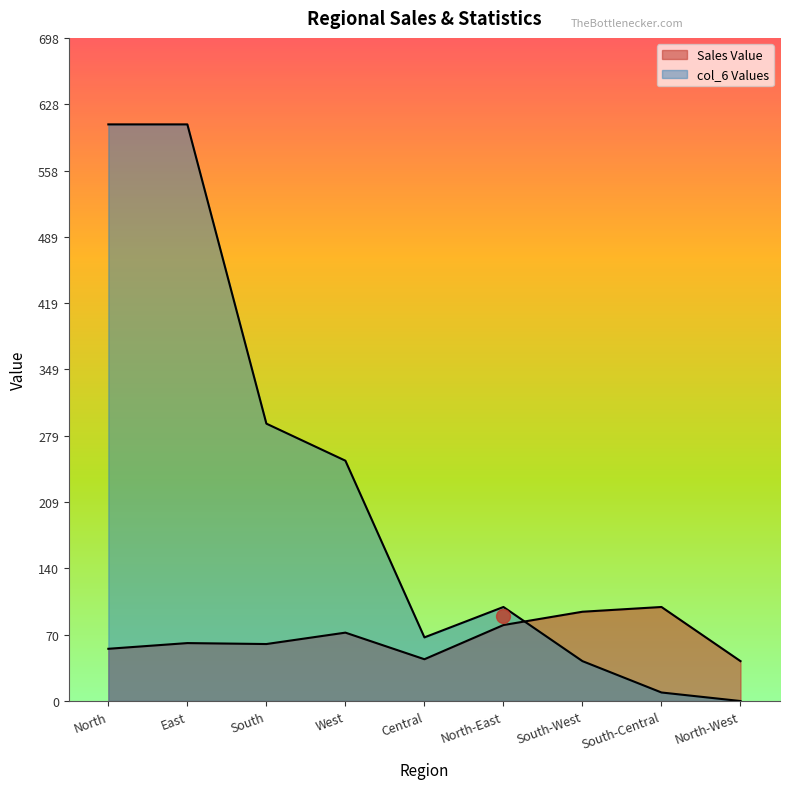

Where is the first local maximum for col_6 Values?

North-East